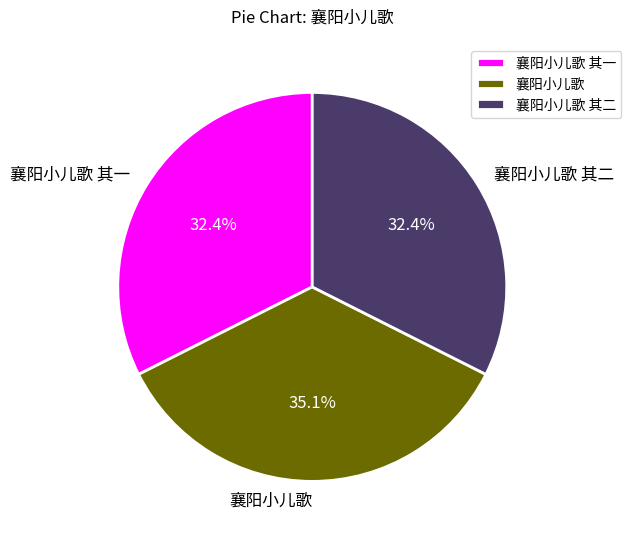

How many segments does this pie chart have?

3